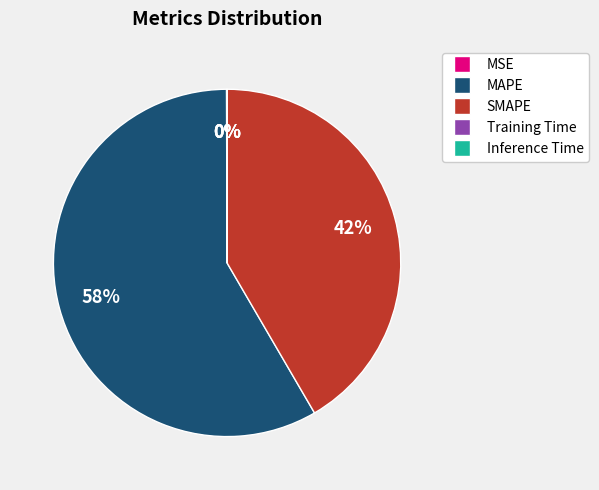

Is SMAPE the majority of the pie?

No